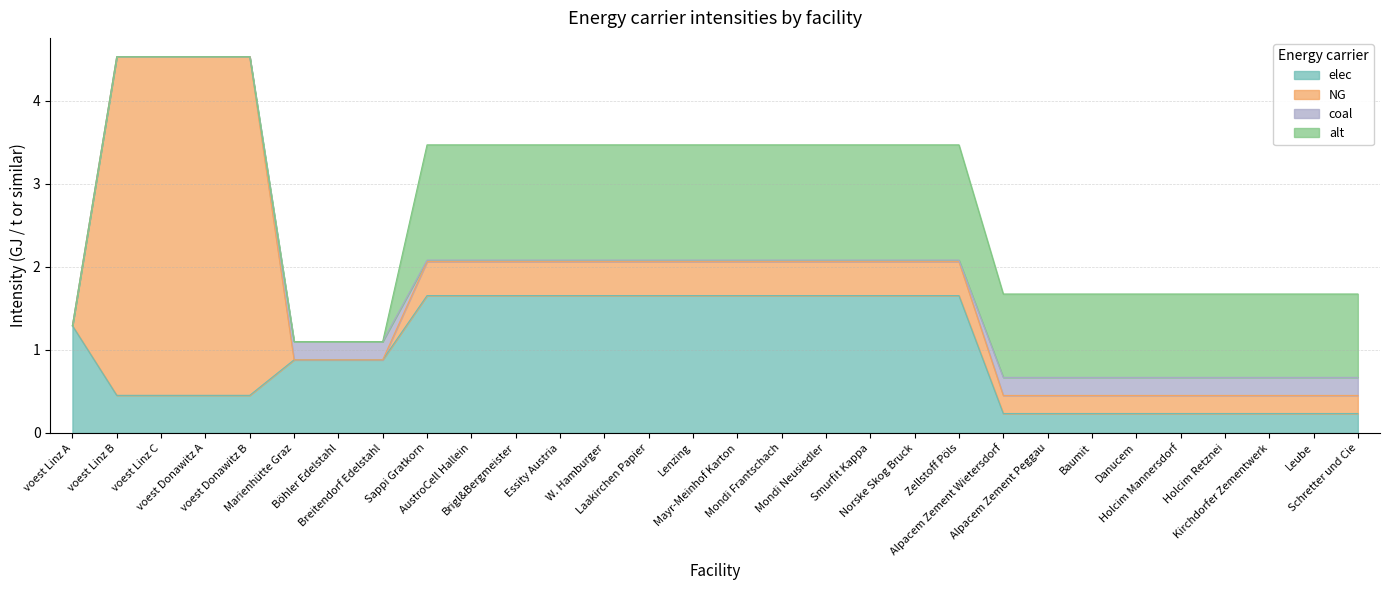

True or false: elec has more than 2 points higher than both neighbors.

False